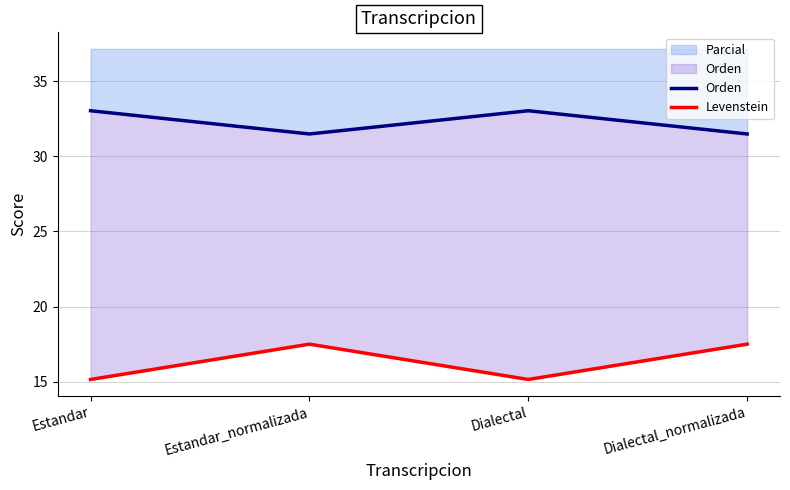

Which series has the largest total across all categories?

Orden